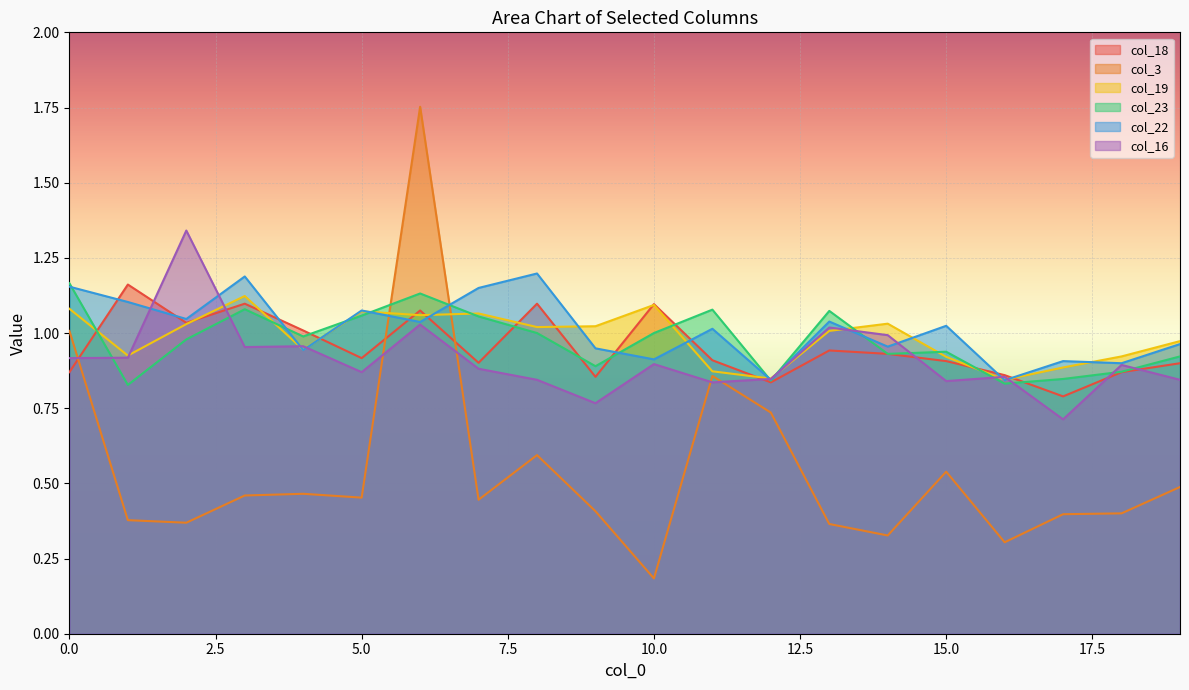

At which category does col_3 reach its first local valley?

2